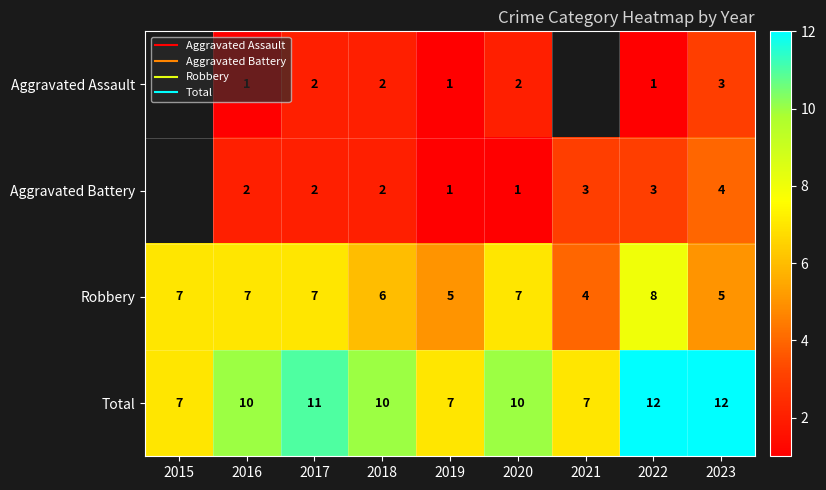

Which series has the largest total across all categories?

Total